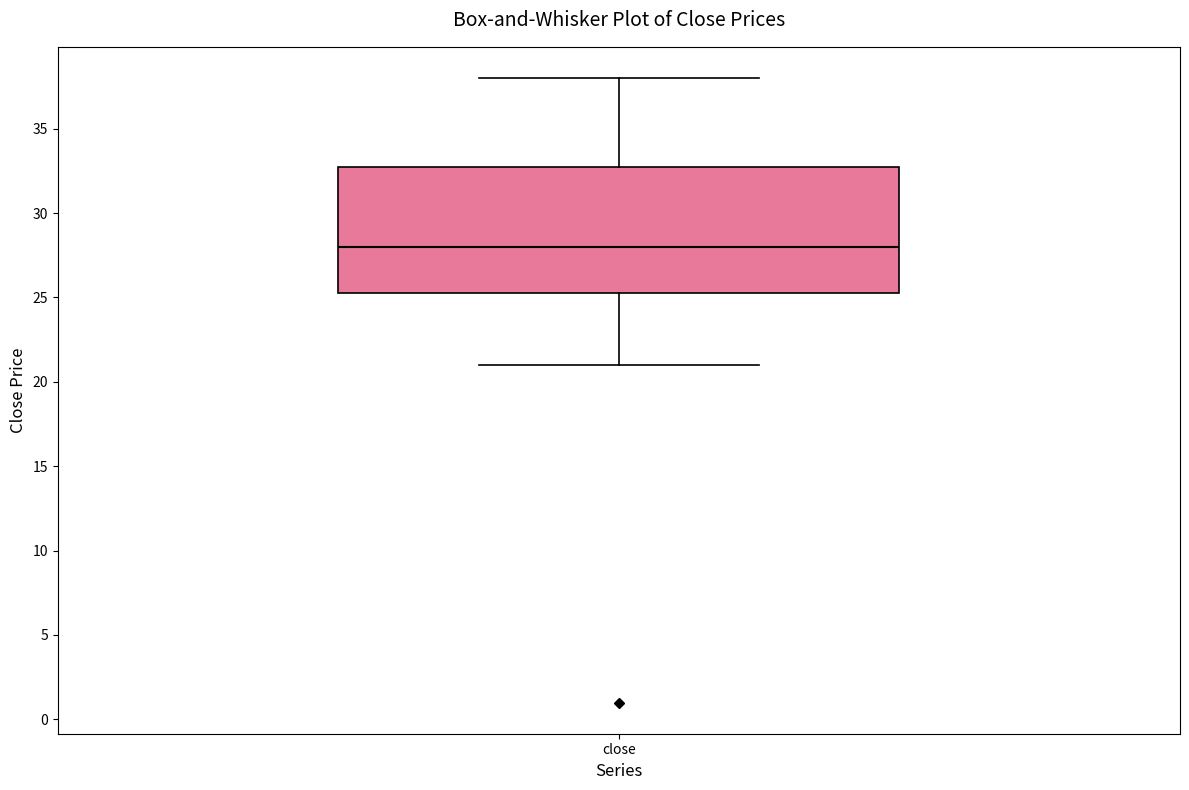

Transcribe this box plot: give where the median line is, the range the box spans, and where the two whiskers end, as read against the y-axis. The values are not printed on the chart, so give them approximately, as read against the axis.

median 28.0, box 25.5 to 33.0, whiskers 21.0 to 38.0